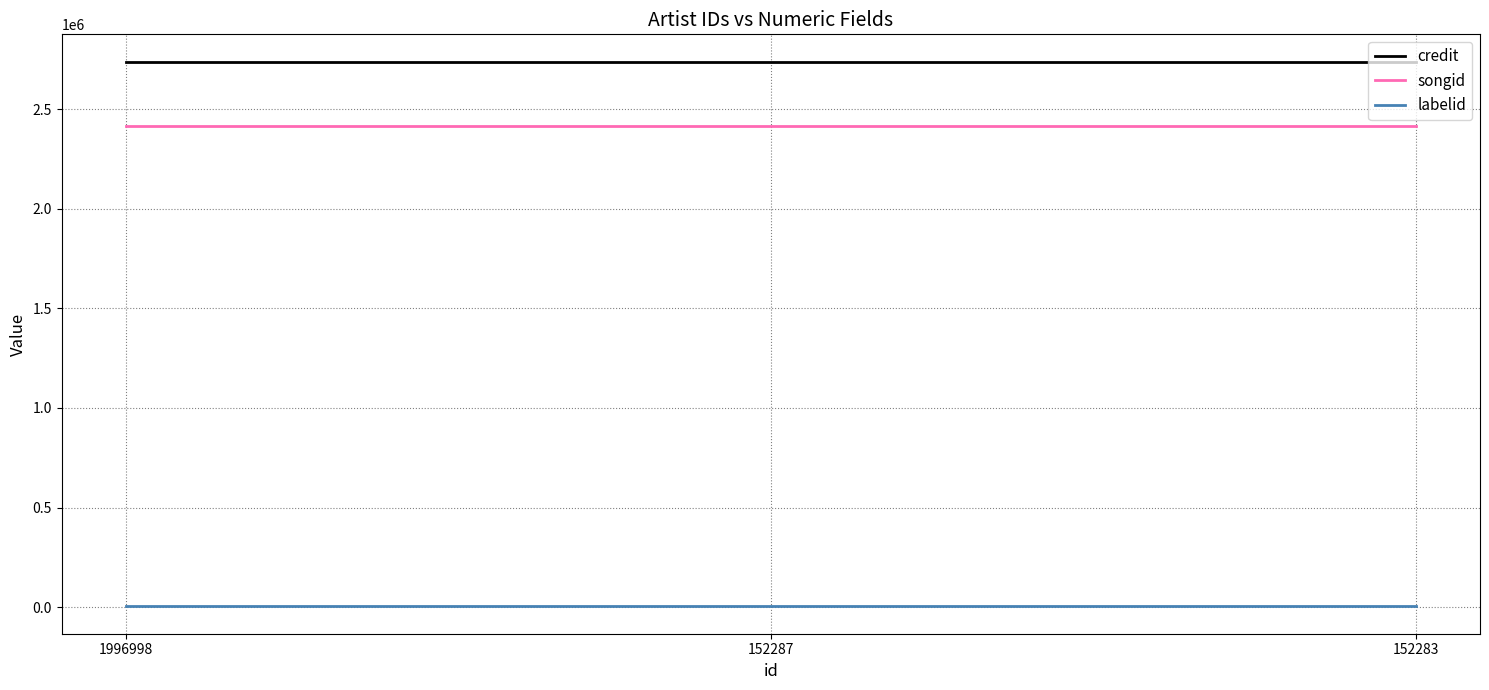

True or false: songid has a value of 2415166 at 152287.

True